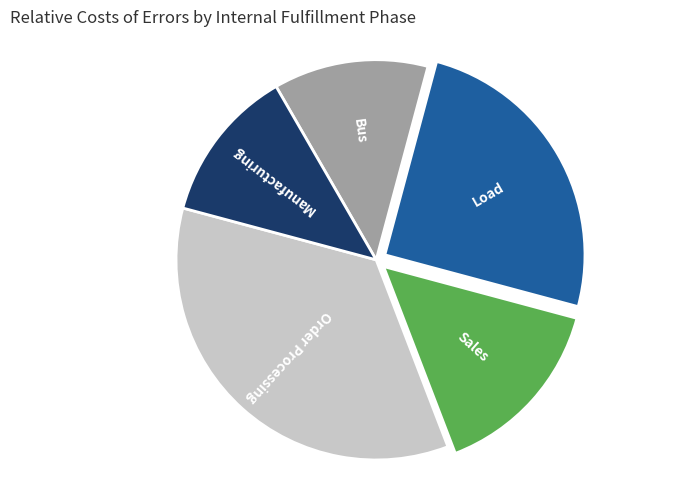

Does any single category account for the majority?

No